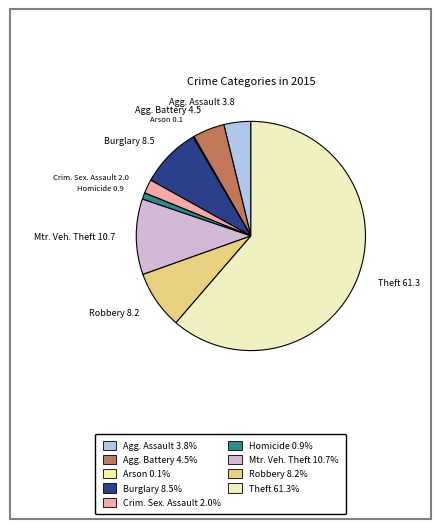

Which has a higher value, Homicide or Burglary?

Burglary